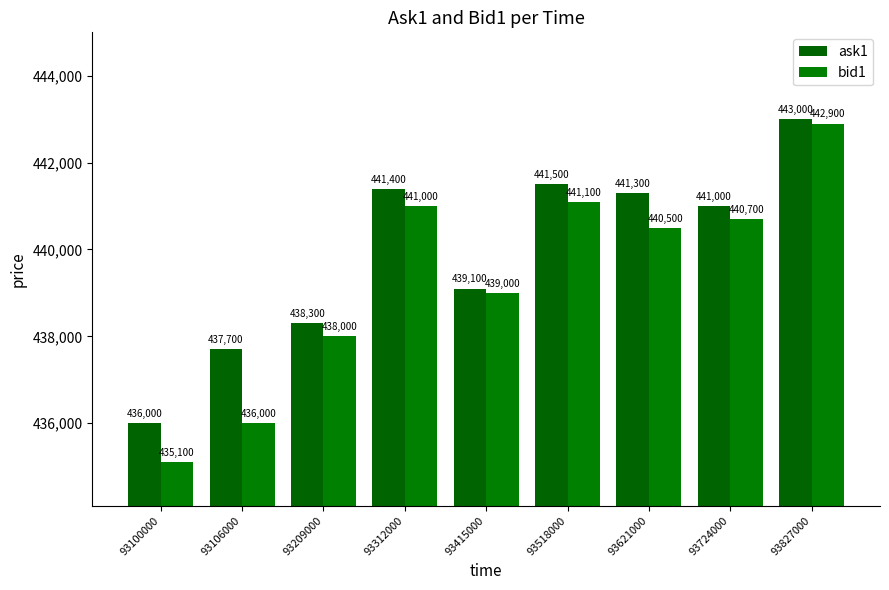

How many series are shown in this chart?

2